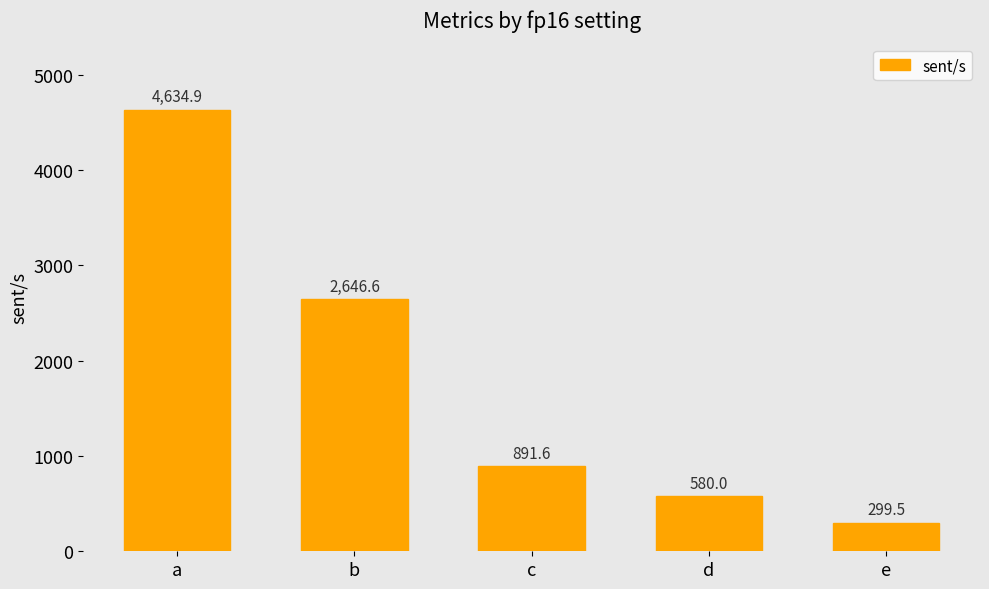

Reading left to right, transcribe all the data shown in this chart.

4634.9	2646.6	891.6	580.0	299.5